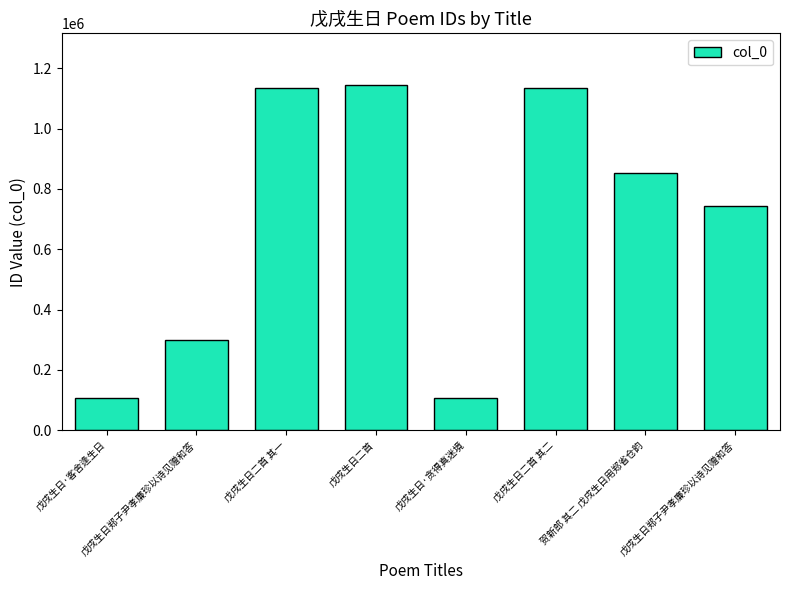

How many data points does each series have?

8